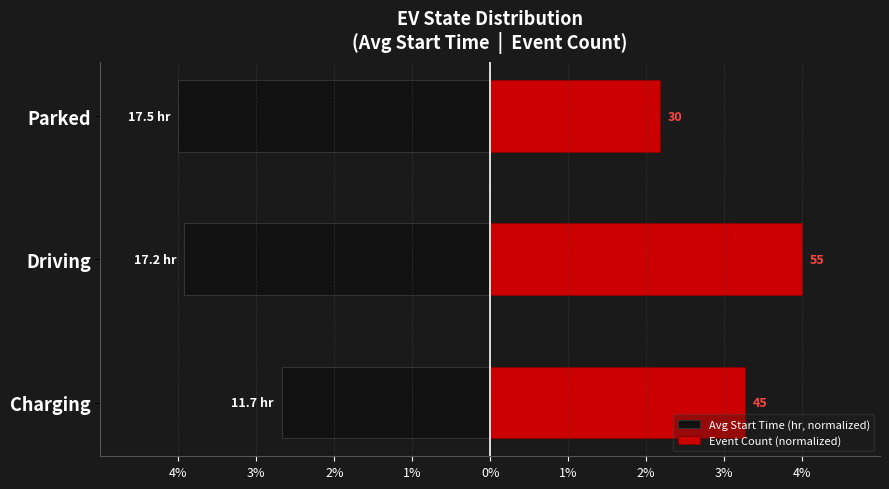

Which has a higher value, Driving or Charging?

Charging